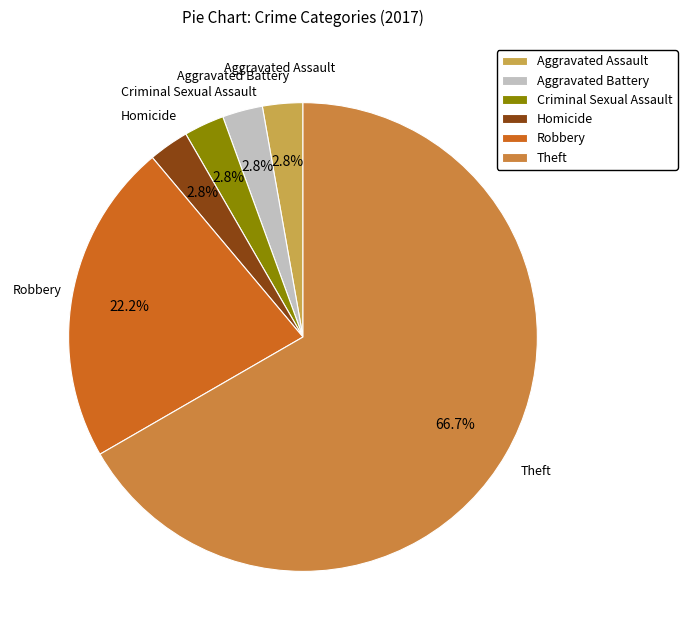

What is the ratio of the value at Homicide to the value at Aggravated Assault?

1.0